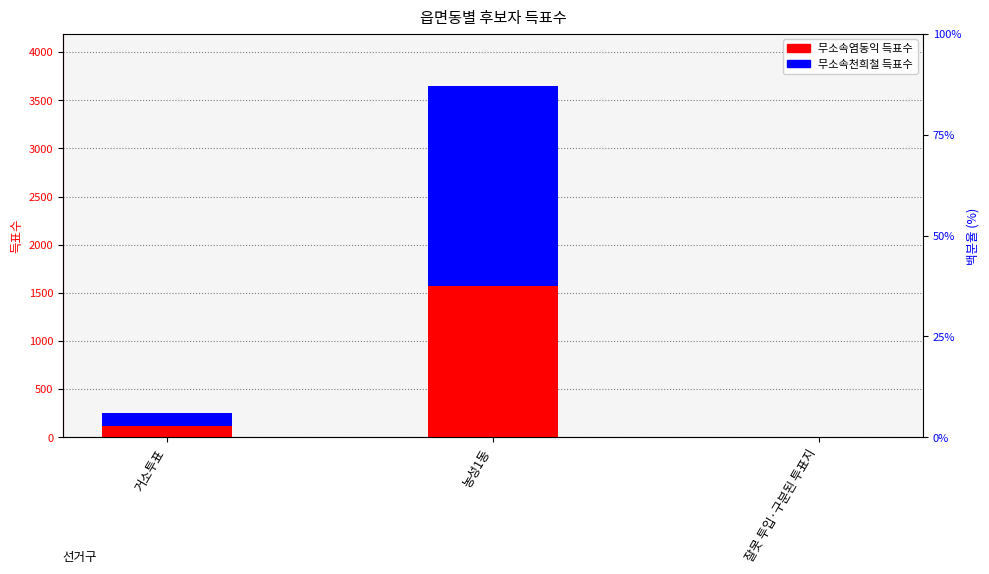

Reading left to right, list all the values displayed in this chart.

무소속염동익: 117	1574	0
무소속천희철: 140	2070	3